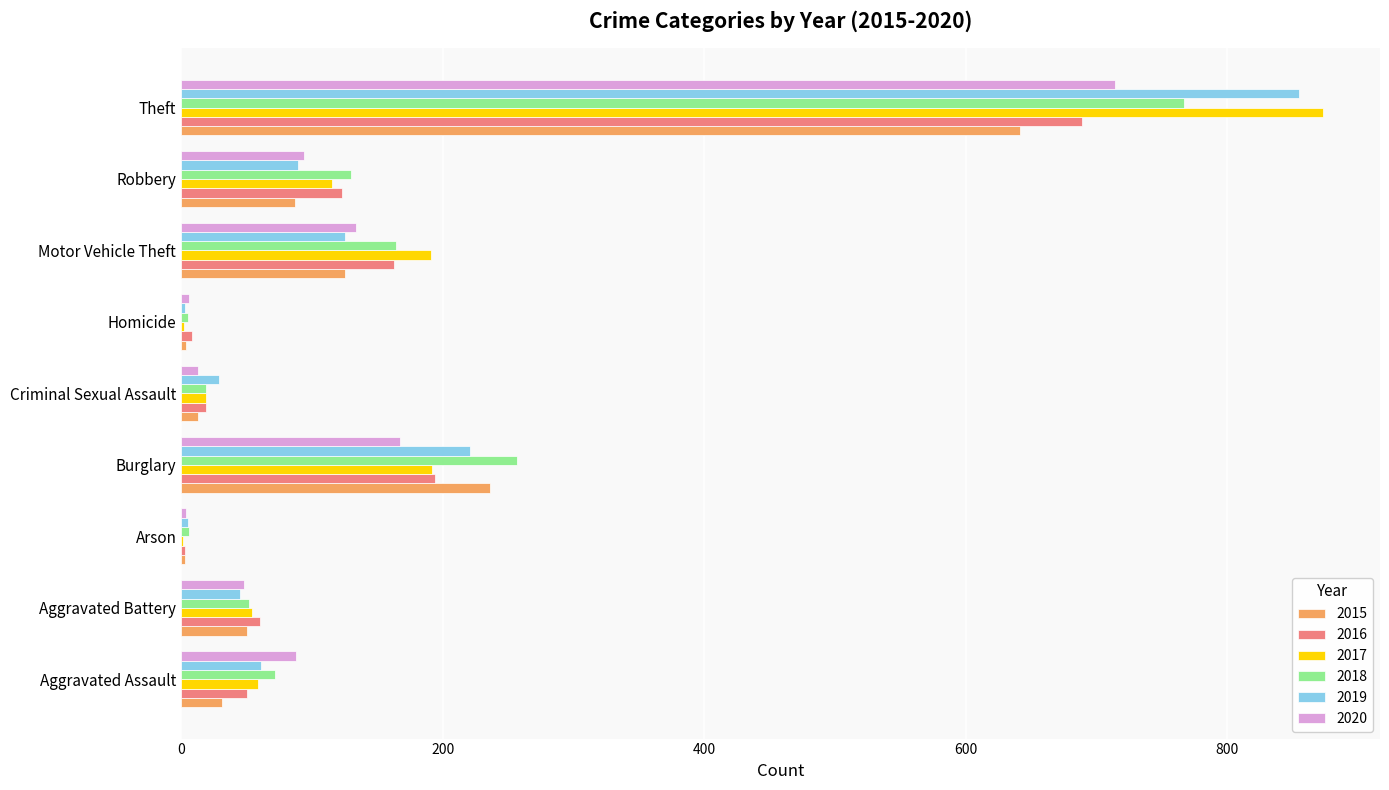

Is the value of 2016 at Criminal Sexual Assault greater than the value of 2017 at Motor Vehicle Theft?

No